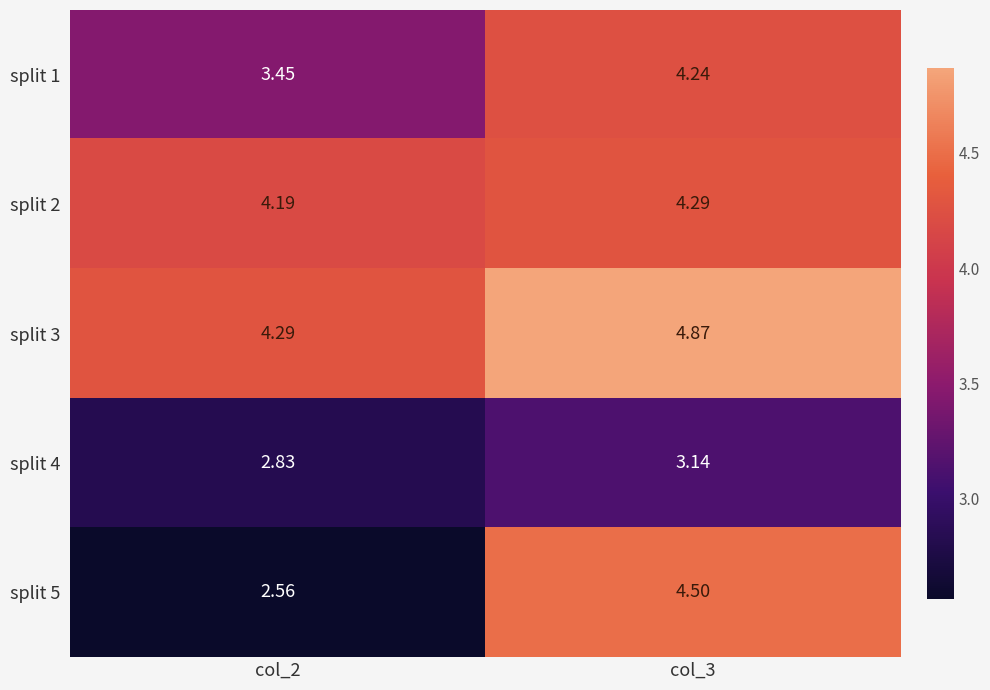

Is the value of split 2 at col_3 greater than the value of split 4 at col_2?

Yes